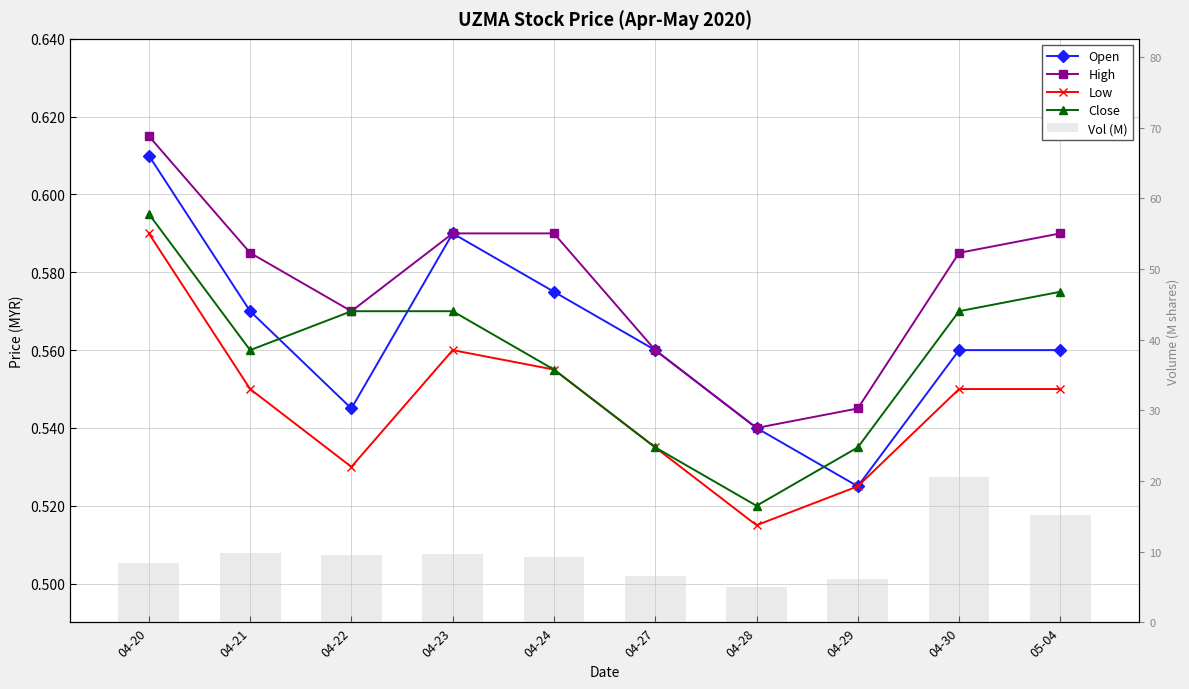

What is the label of the 3rd bar from the left?

04-22